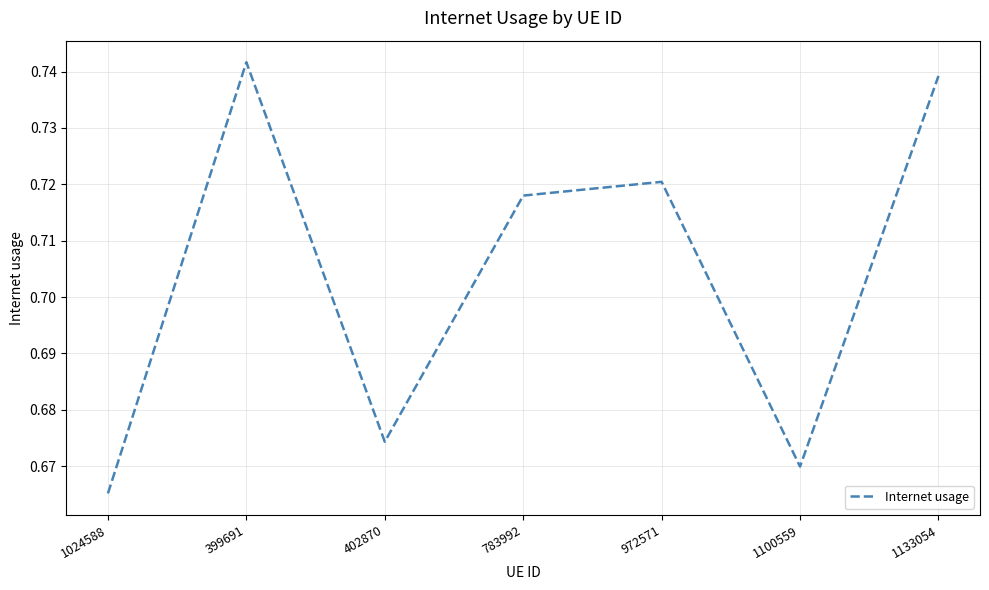

Is it true that the value at 402870 is 0.3?

False